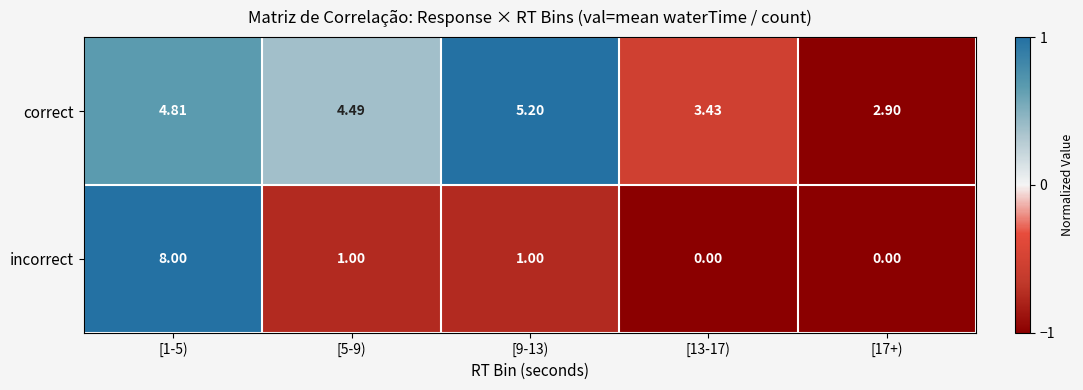

At which category is the sum across all series the highest?

[1-5)